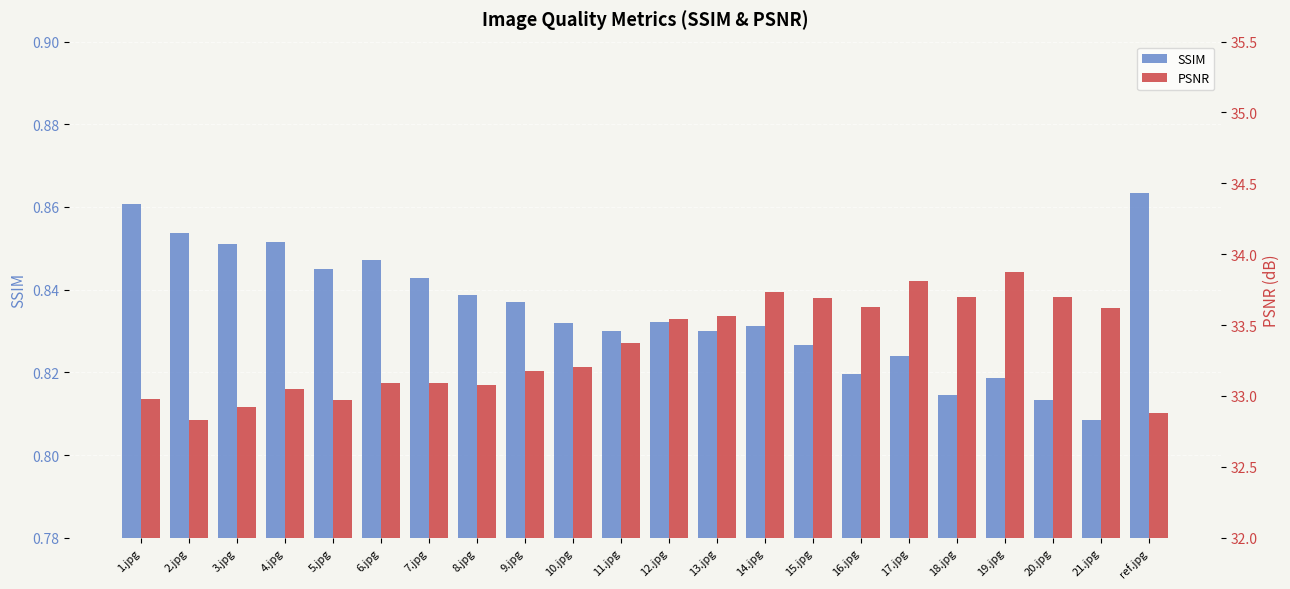

Is it true that SSIM equals 1.3 at 17.jpg?

False